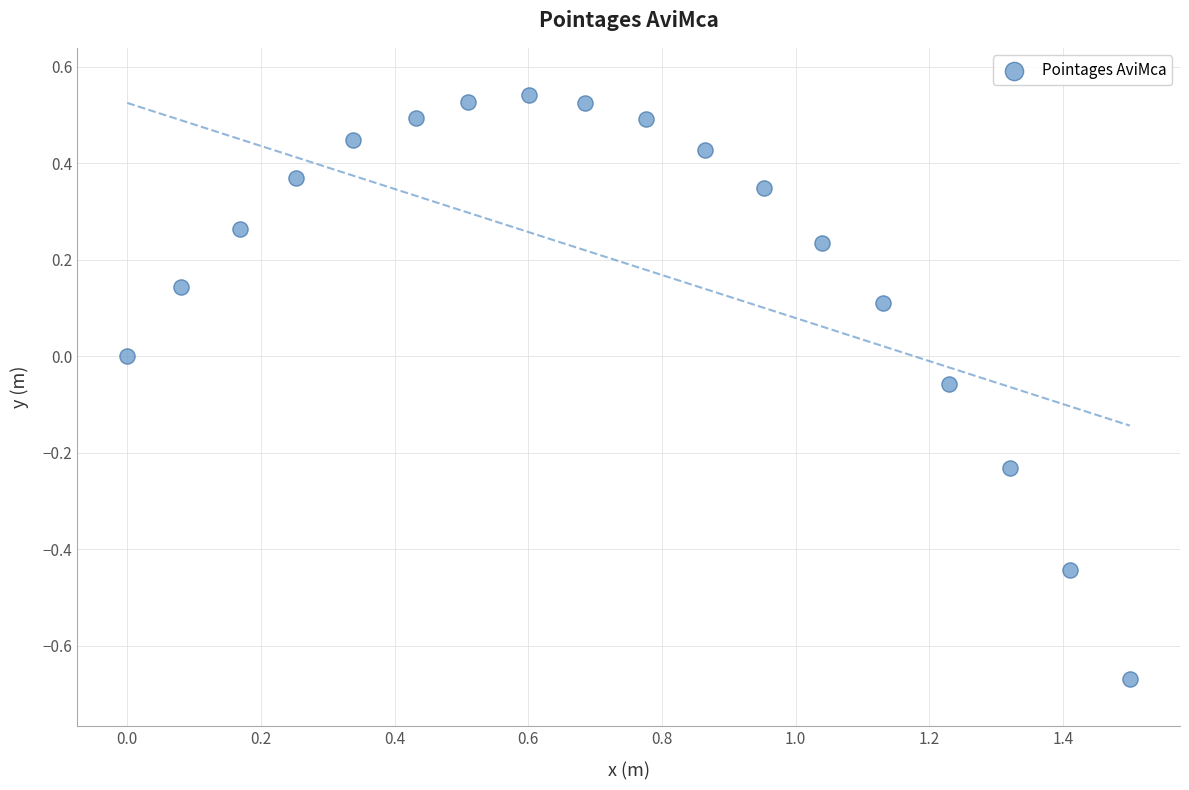

What is the range of Y values (max minus min)?

1.2